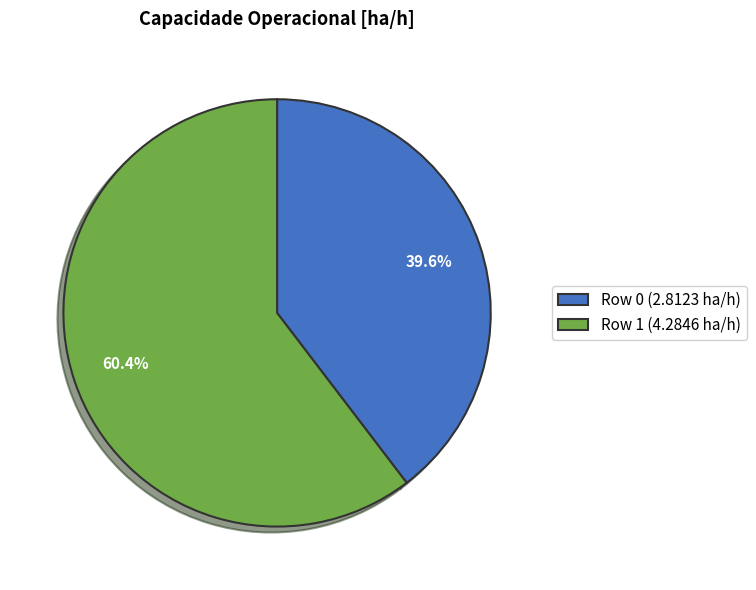

To the nearest percent, what is the difference between the largest and smallest slice percentages?

21%